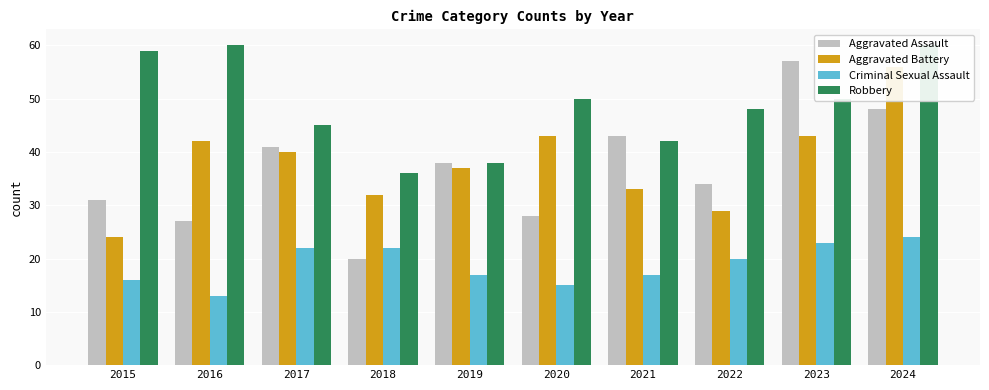

At which category is the sum across all series the highest?

2024